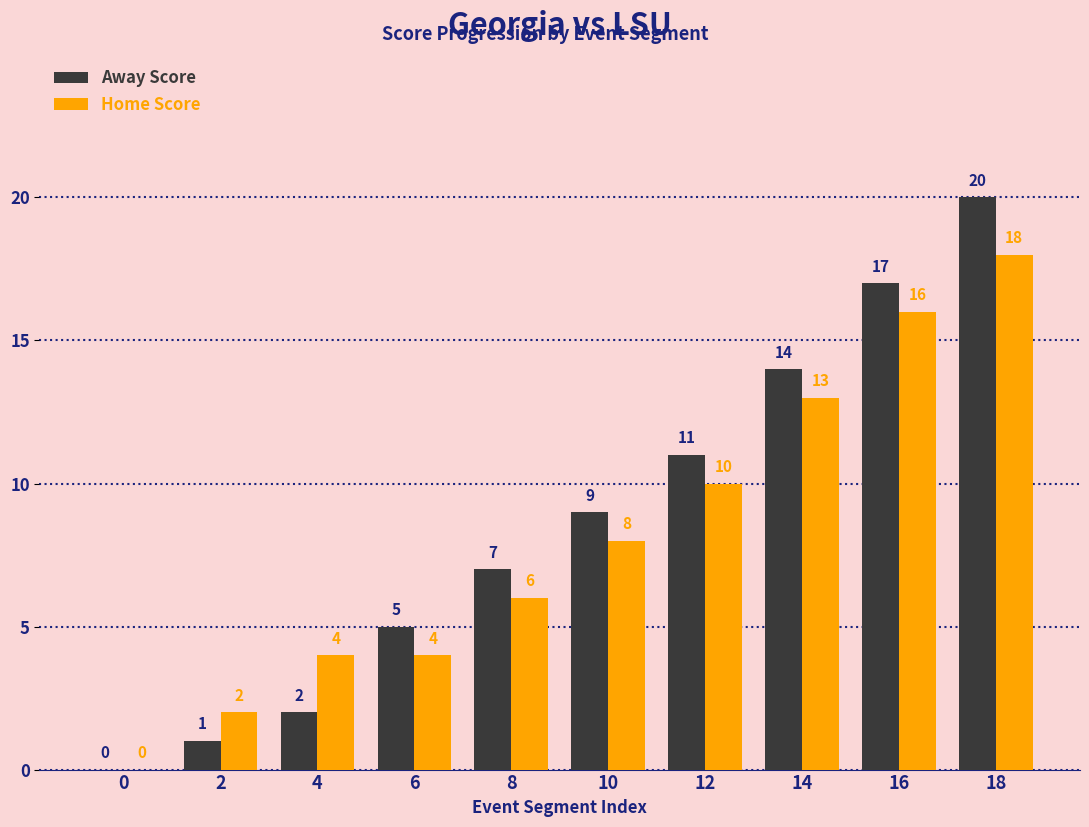

Between 8 and 18, which series saw the biggest shift?

Away Score